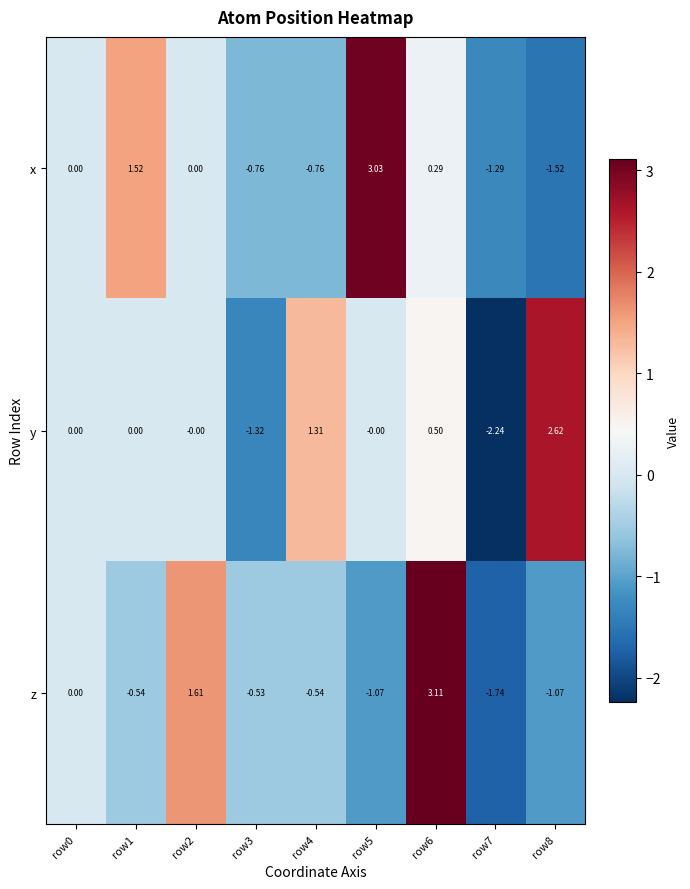

Which series has the largest total across all categories?

y